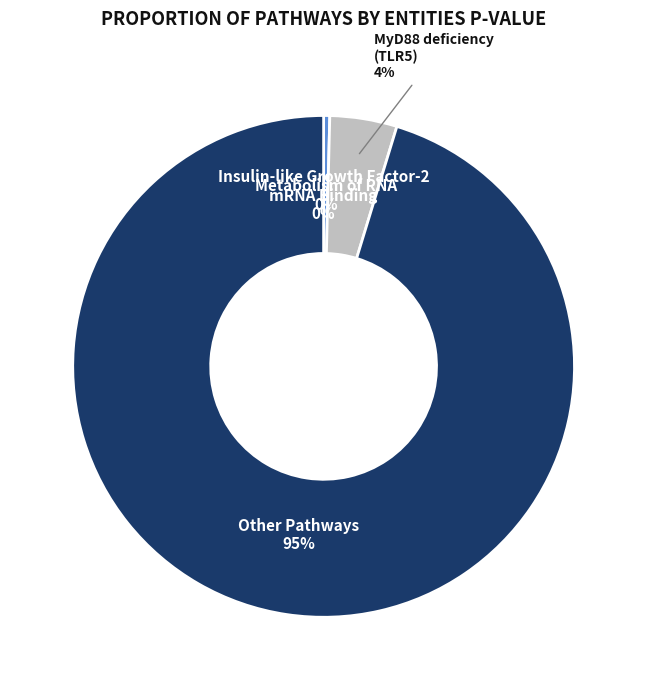

To the nearest percent, what is the average slice percentage?

25%